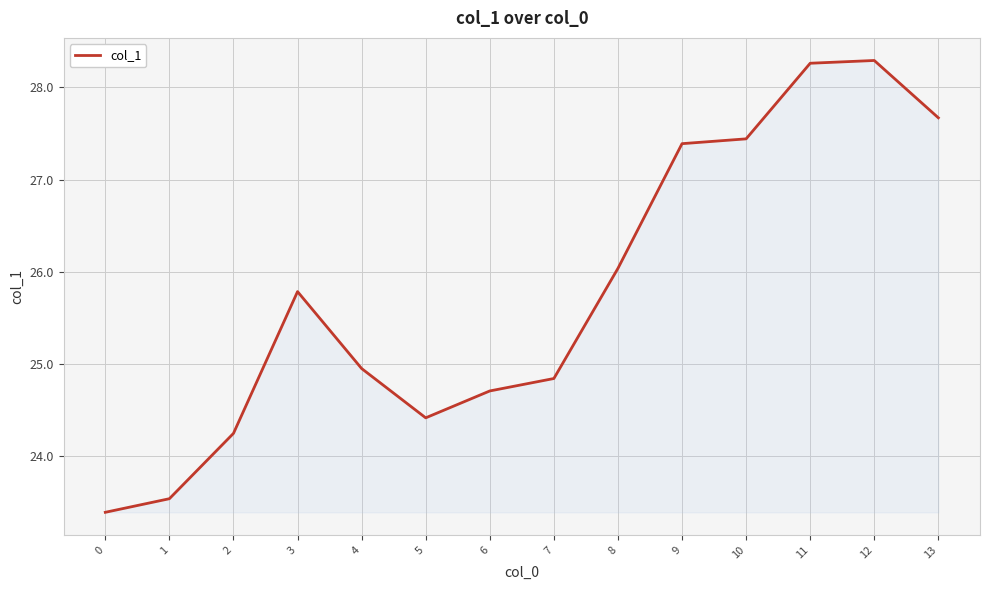

True or false: the data has more than 0 interior local peaks.

True